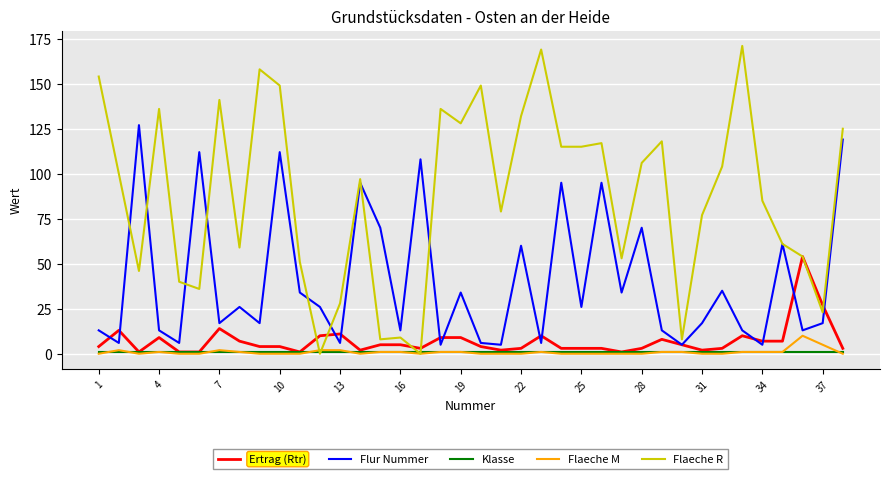

What is the greatest value displayed?

171